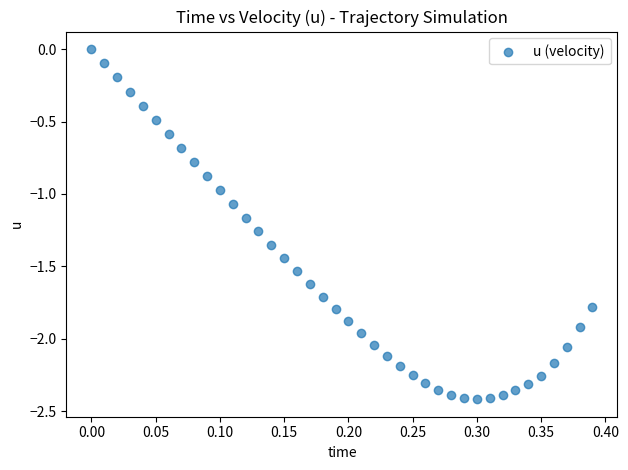

What is the range of X values (max minus min)?

0.4